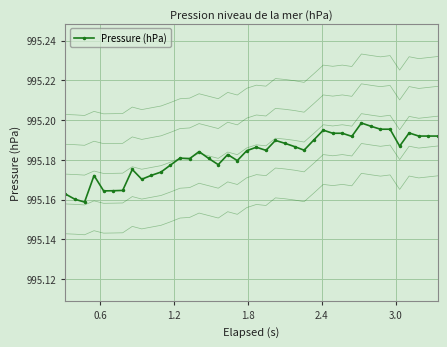

True or false: Pressure (hPa) has more than 1 points higher than both neighbors.

True